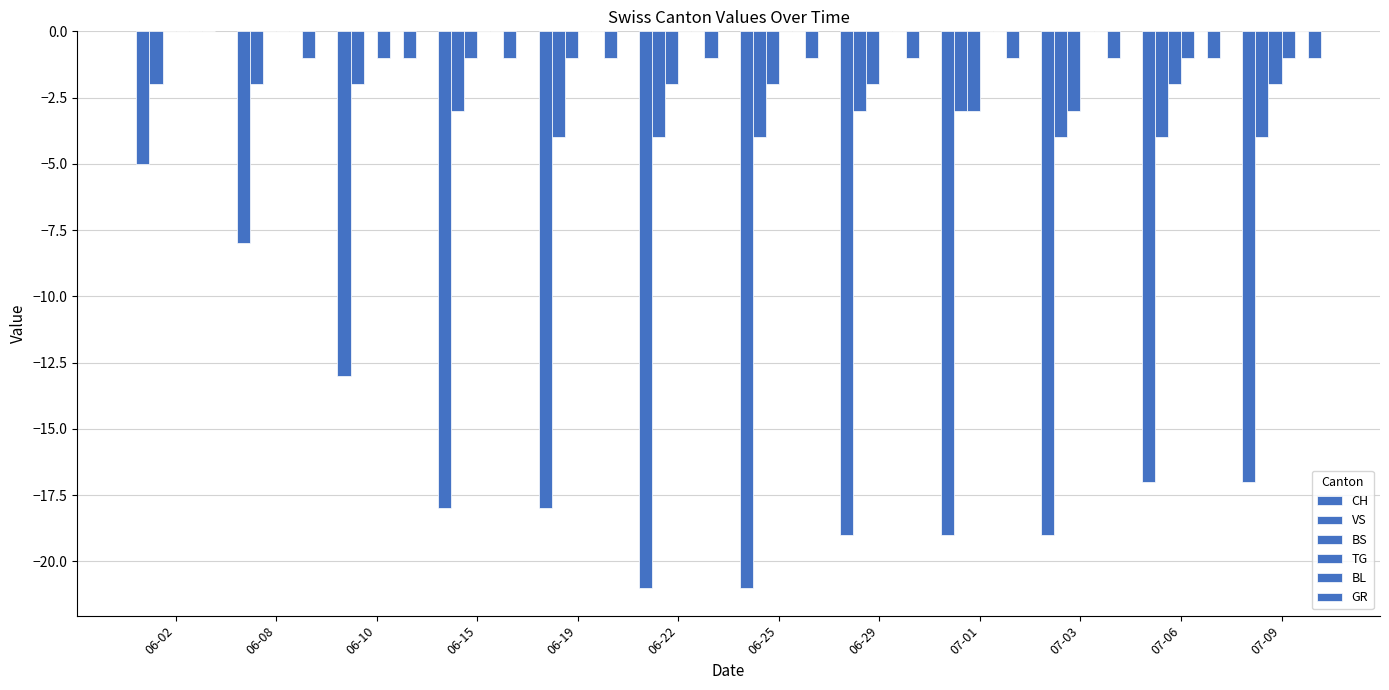

What is the total value across all series at 07-06?

-25